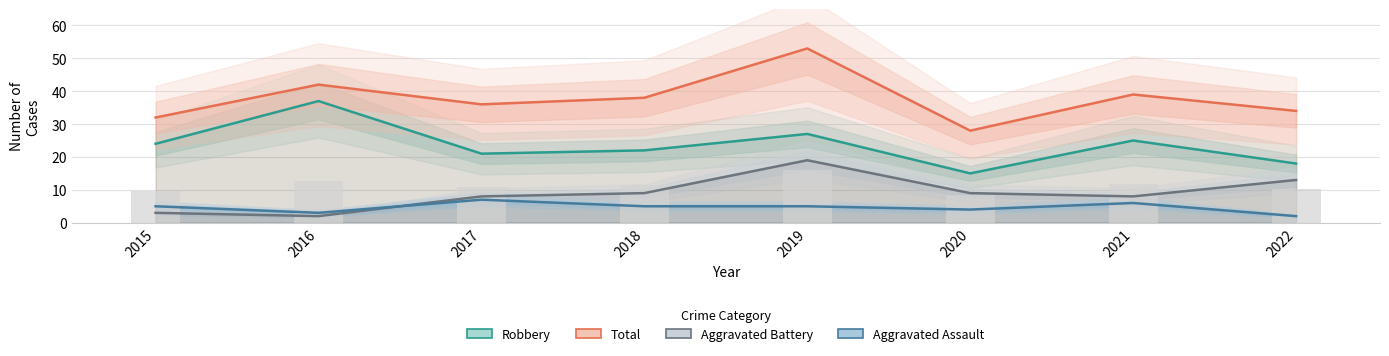

How many bars are there in each group?

4